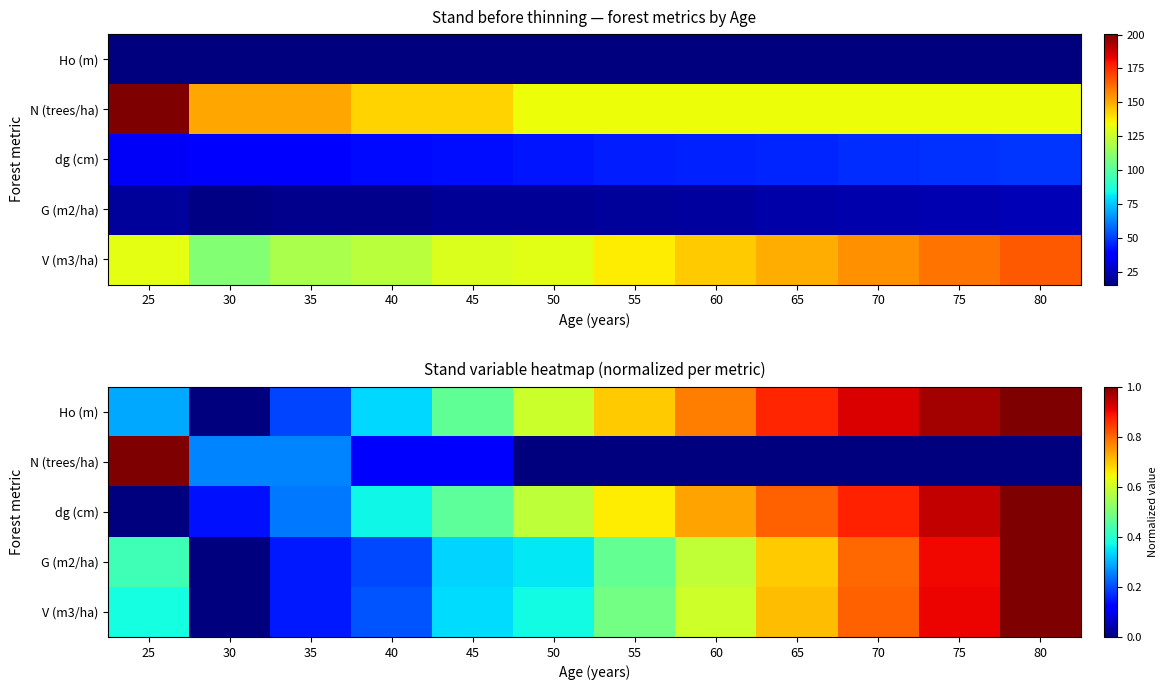

At how many categories does at least one series exceed 0?

12